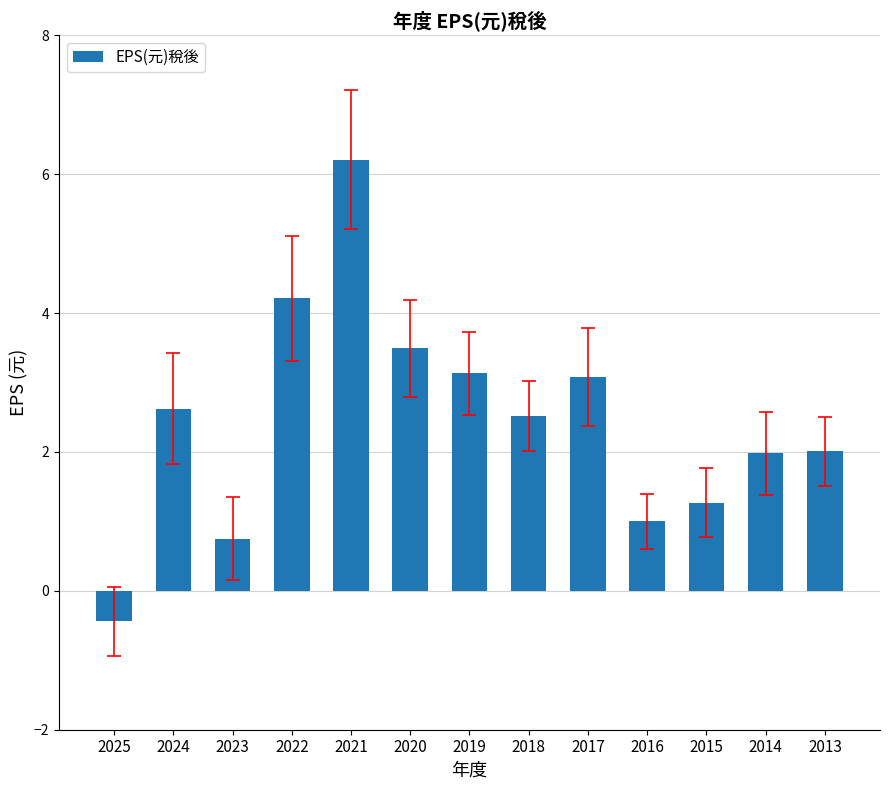

Is it true that the value at 2018 is 4.3?

False